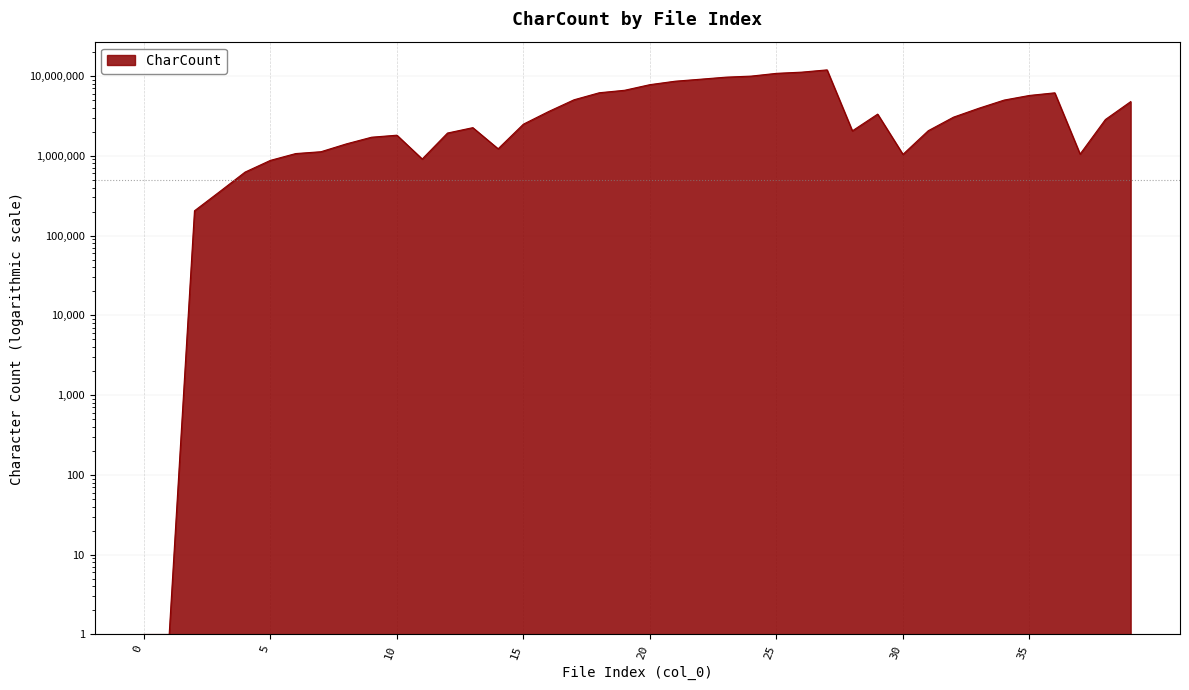

Rank the categories by value from highest to lowest.

27, 26, 25, 24, 23, 22, 21, 20, 19, 18, 36, 35, 17, 34, 39, 33, 16, 29, 32, 38, 15, 13, 31, 28, 12, 10, 9, 8, 14, 7, 6, 37, 30, 11, 5, 4, 3, 2, 0, 1